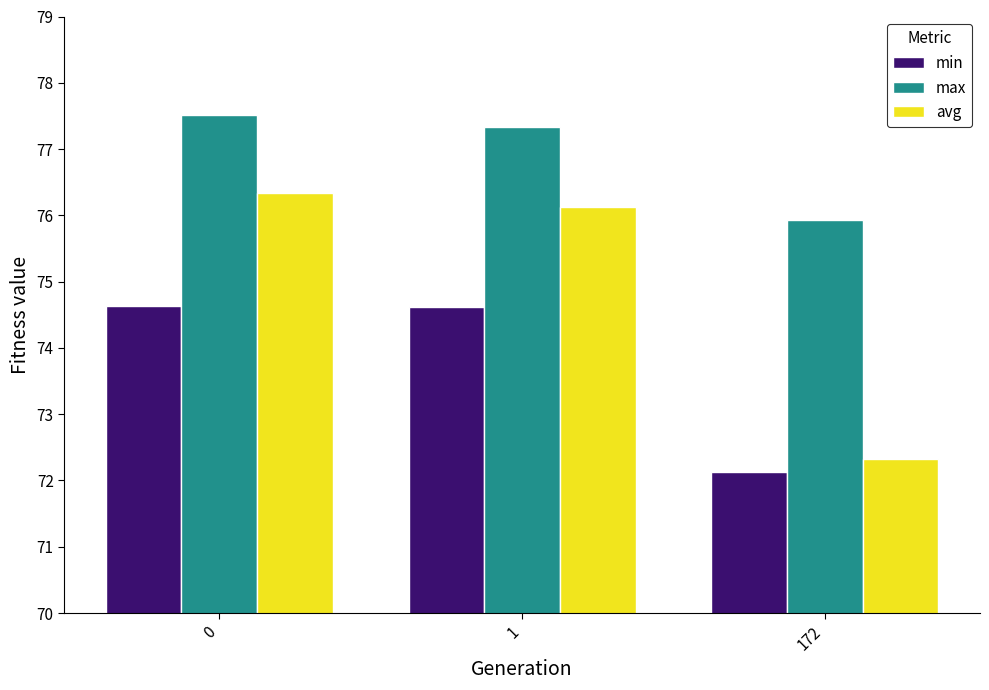

The min series shows 74.6 at 1. True or false?

True